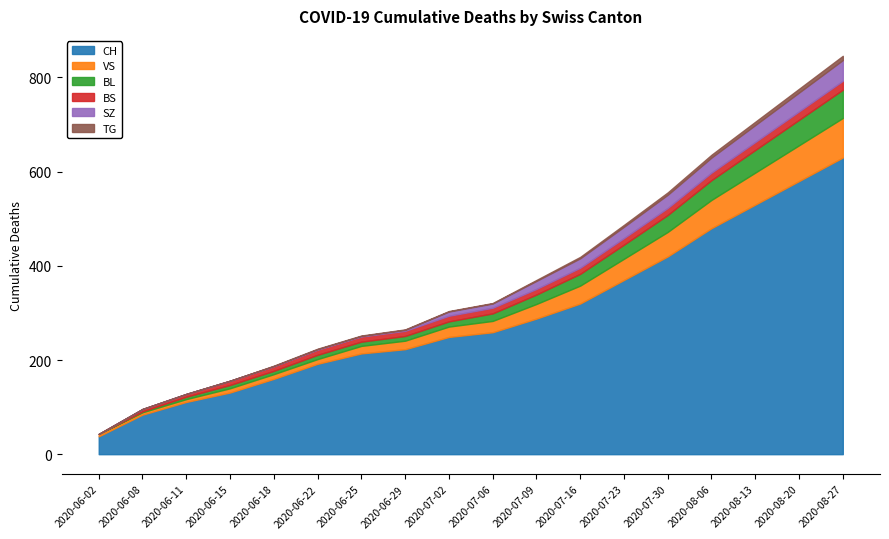

Rank the series by their maximum value, from lowest to highest.

TG, BS, SZ, BL, VS, CH